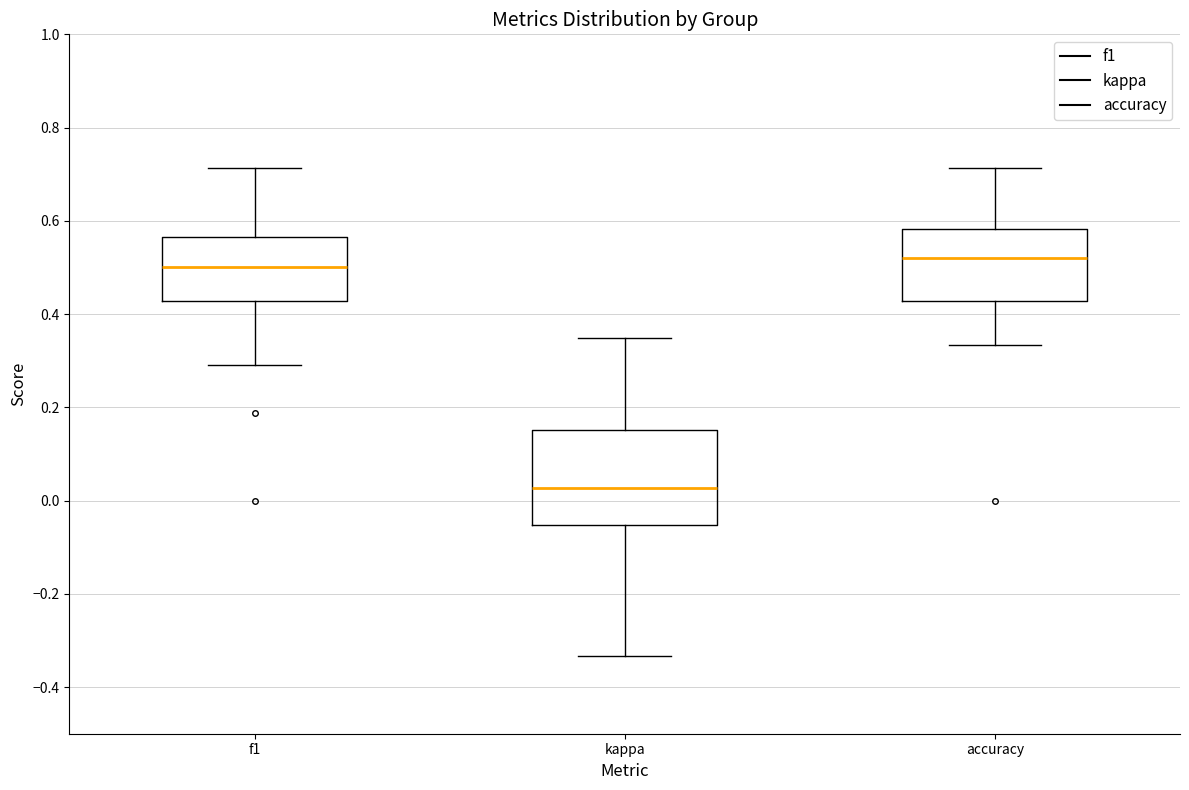

Which box is the tallest, from its lower edge to its upper edge?

kappa